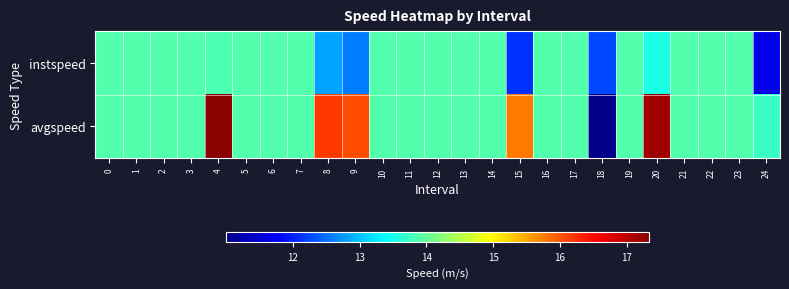

Which series has the widest spread of values?

avgspeed